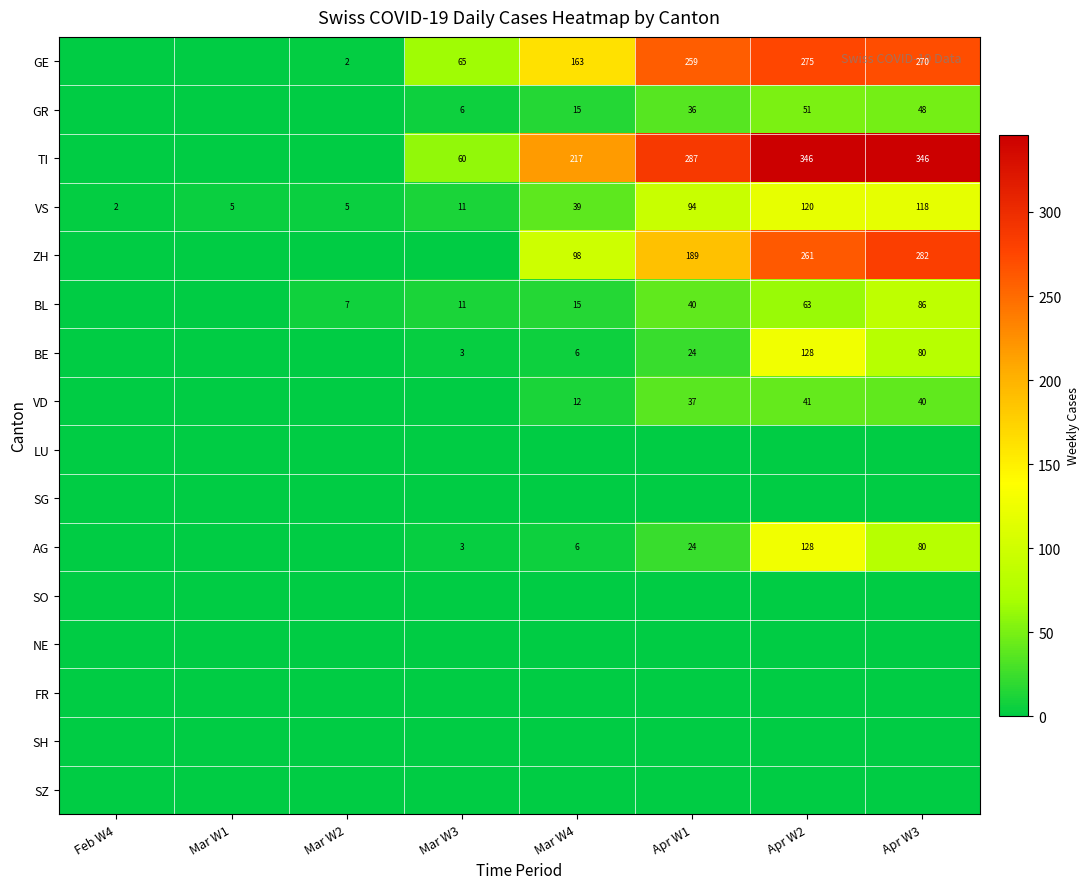

The TI series shows 60 at Mar W3. True or false?

True